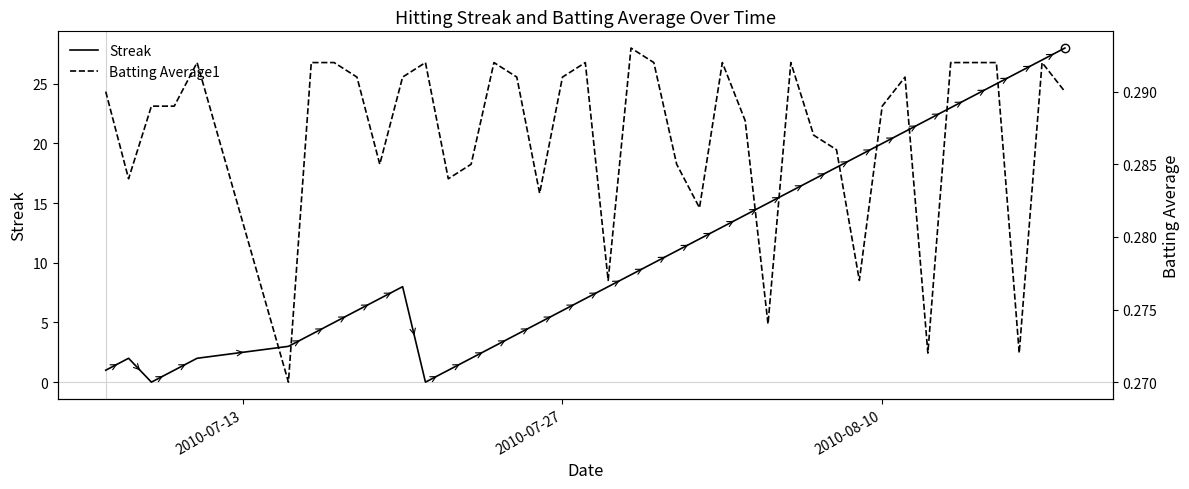

What is the maximum value shown in the chart?

28.0